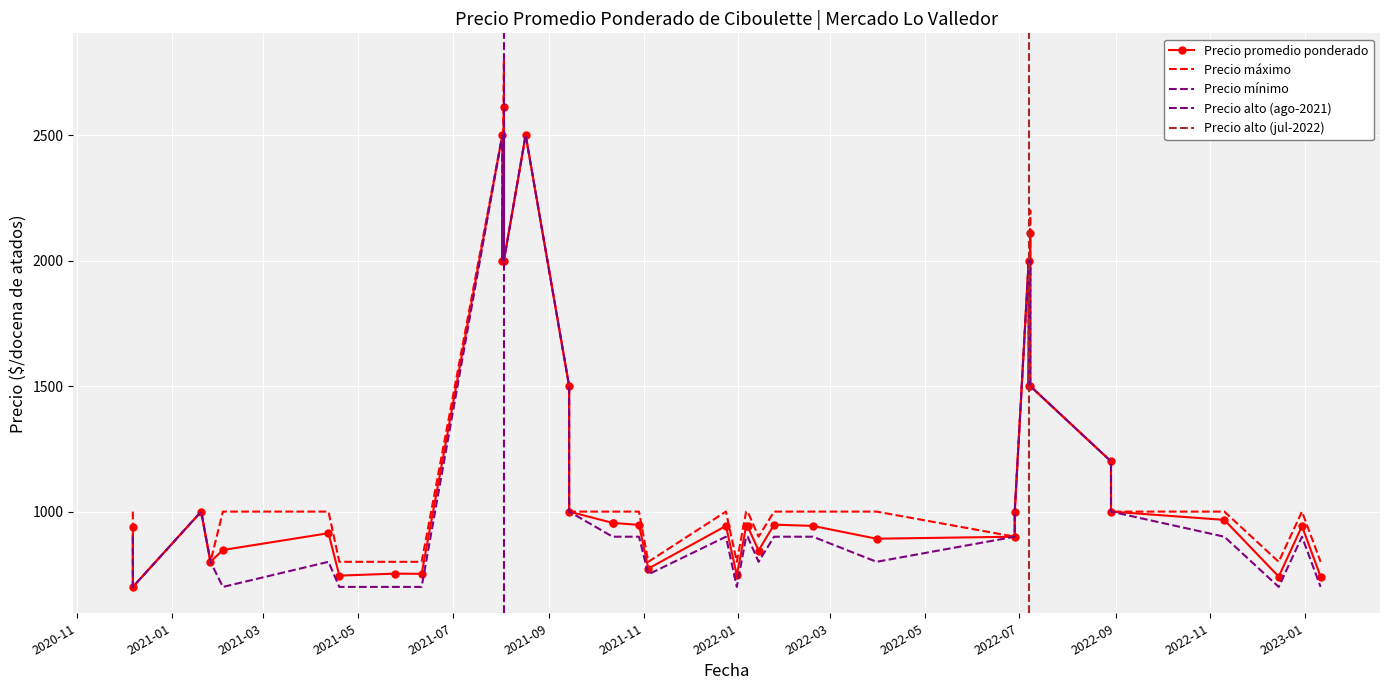

How many lines are shown in the chart?

3